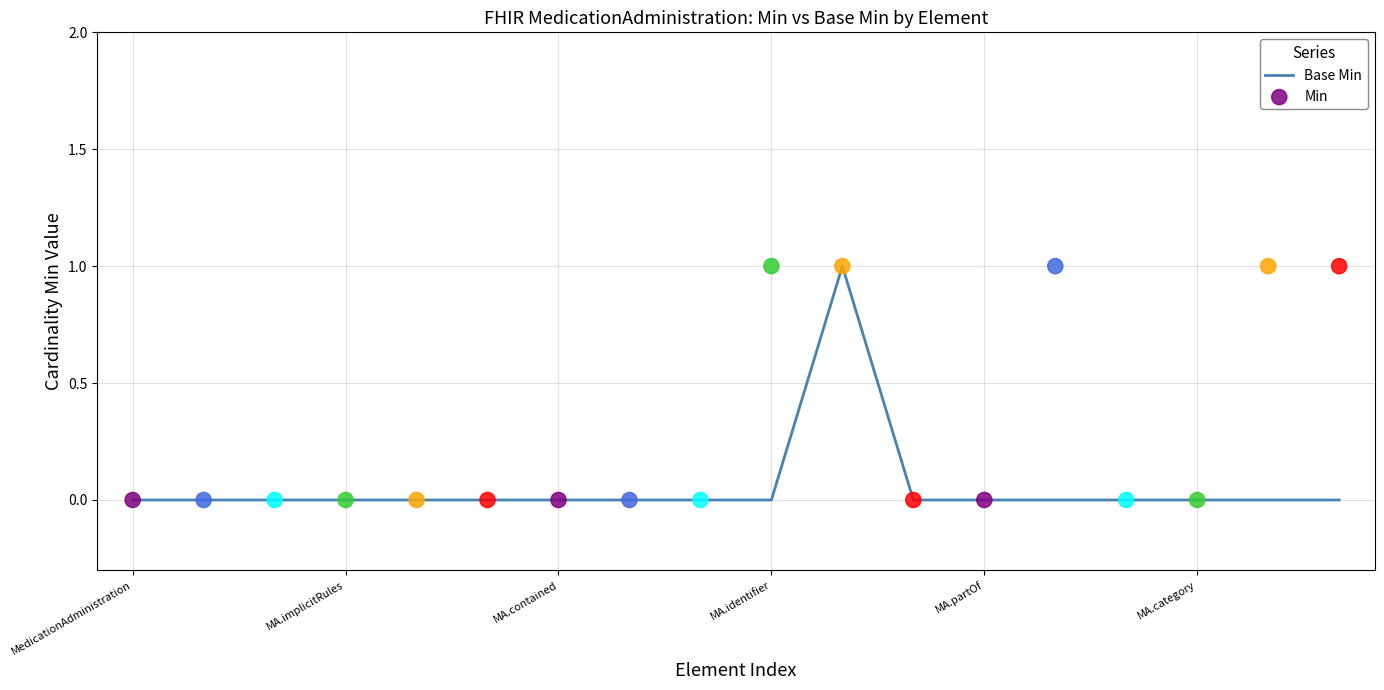

What are all the series names shown in the legend?

Base Min, Min